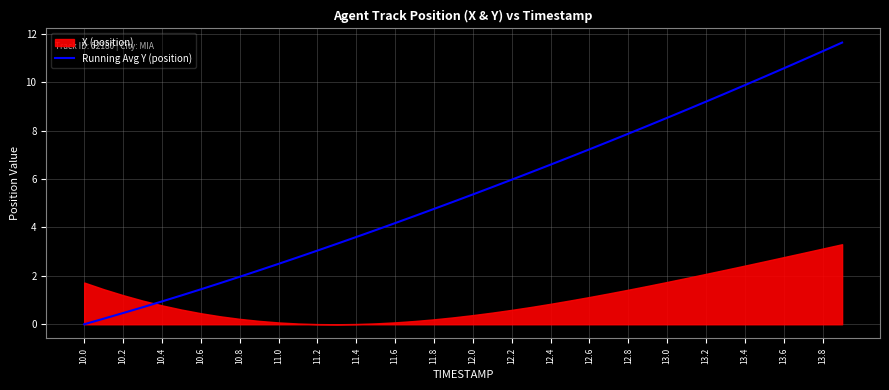

Is it true that Running Avg Y (position) equals 2.4 at 13.4?

False